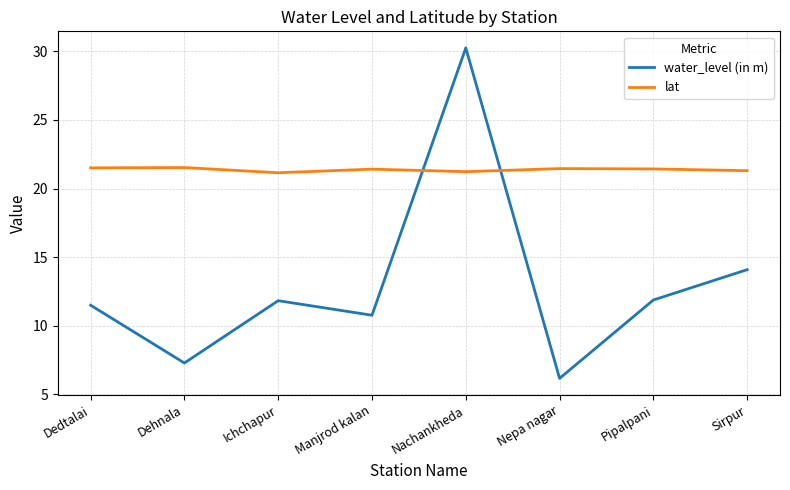

What position from the left is Dedtalai?

1